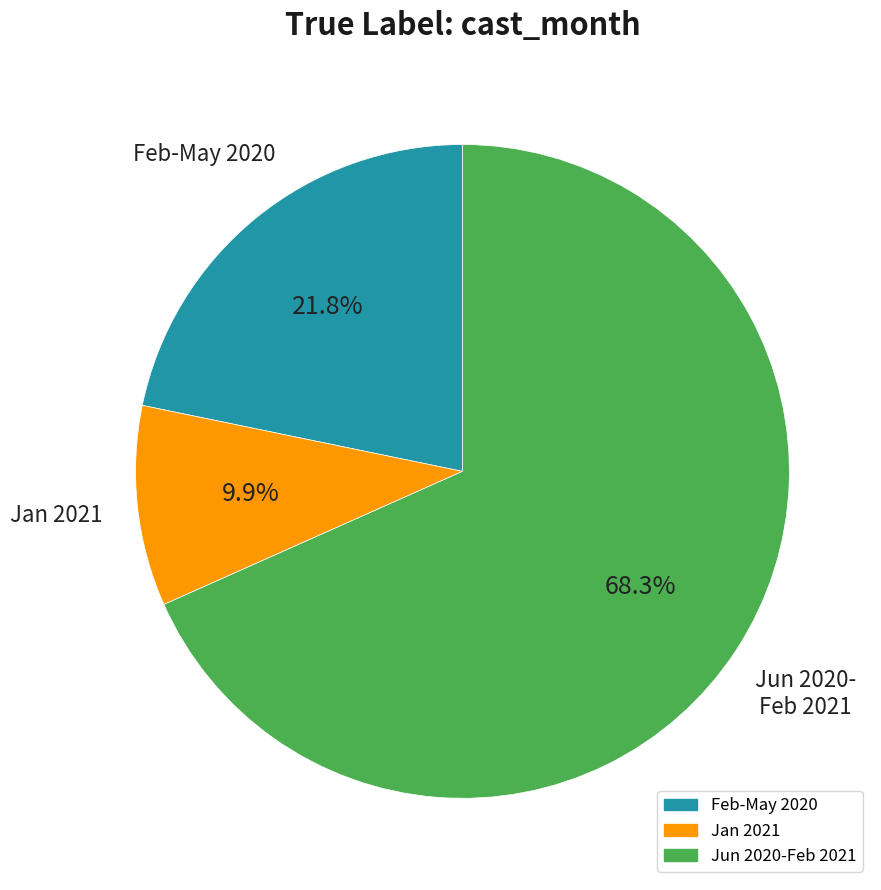

How many slices are in this pie chart?

3